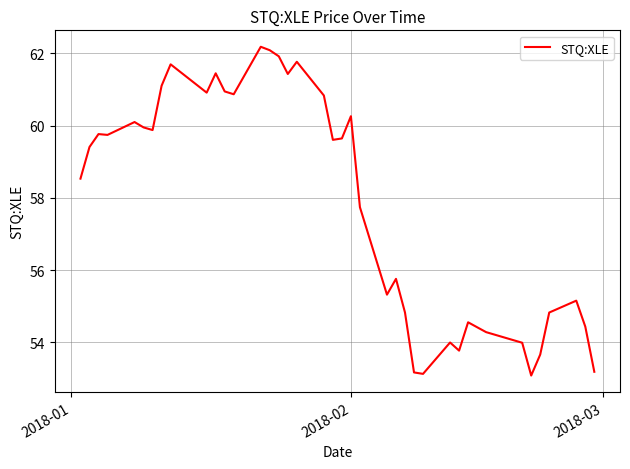

What is the difference between the maximum and minimum values?

9.1